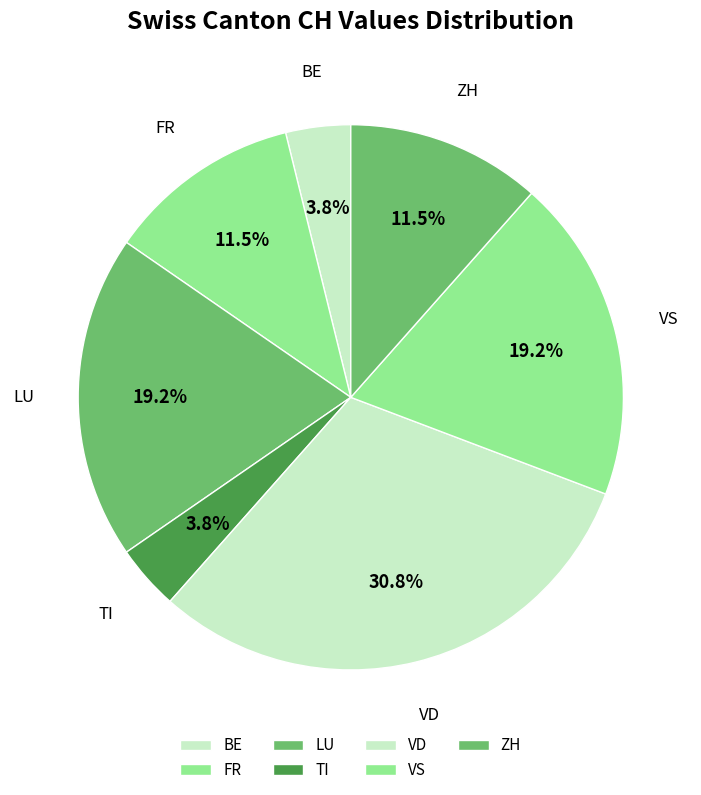

Which slice is the largest?

VD